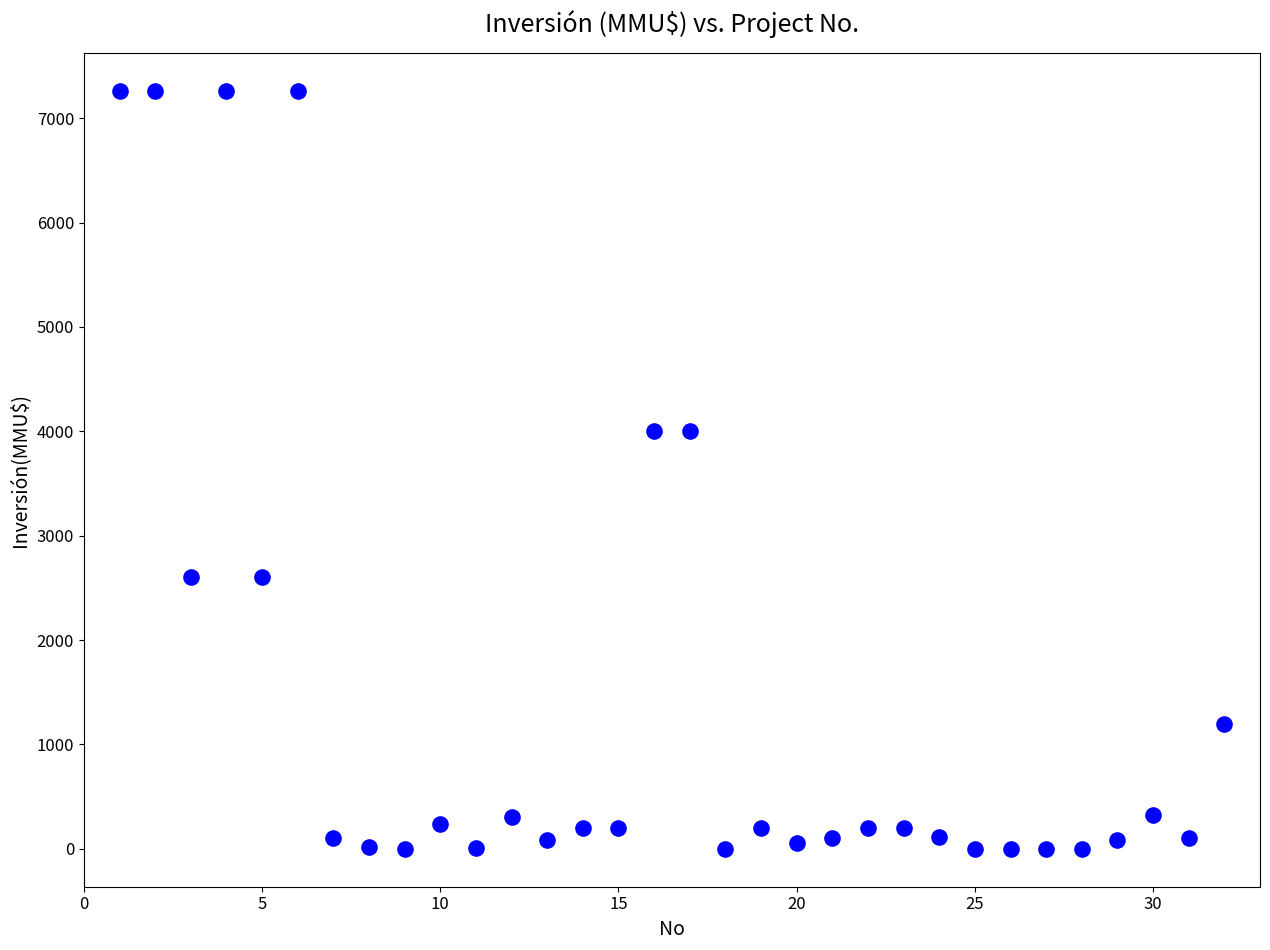

What is the range of Y values (max minus min)?

7263